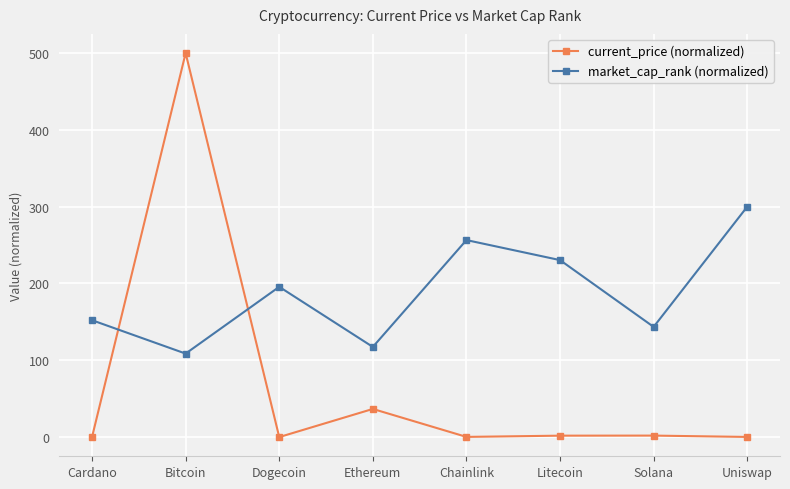

What is the maximum value for current_price (normalized)?

500.0